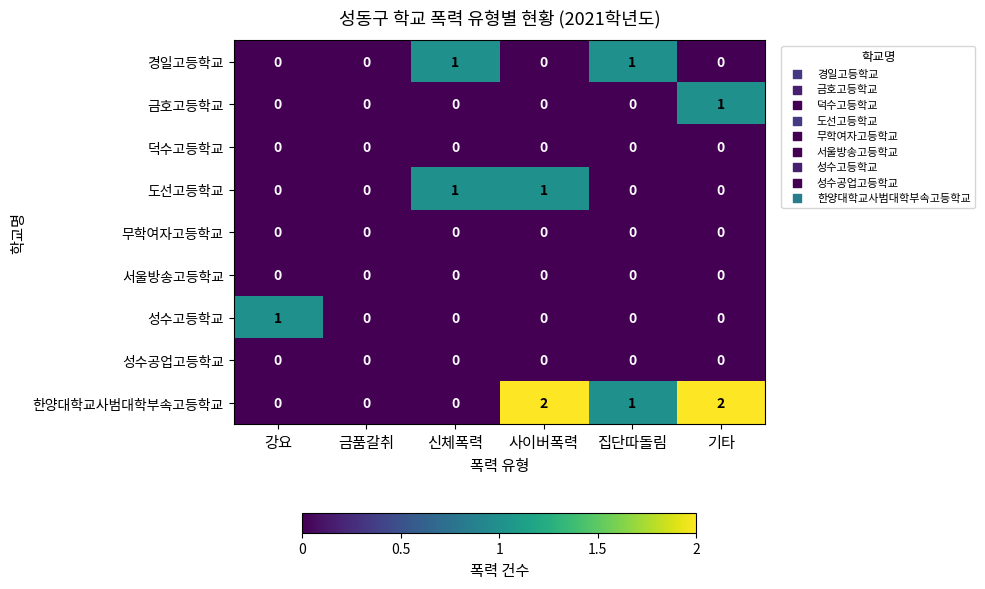

Count the number of data series in this chart.

9